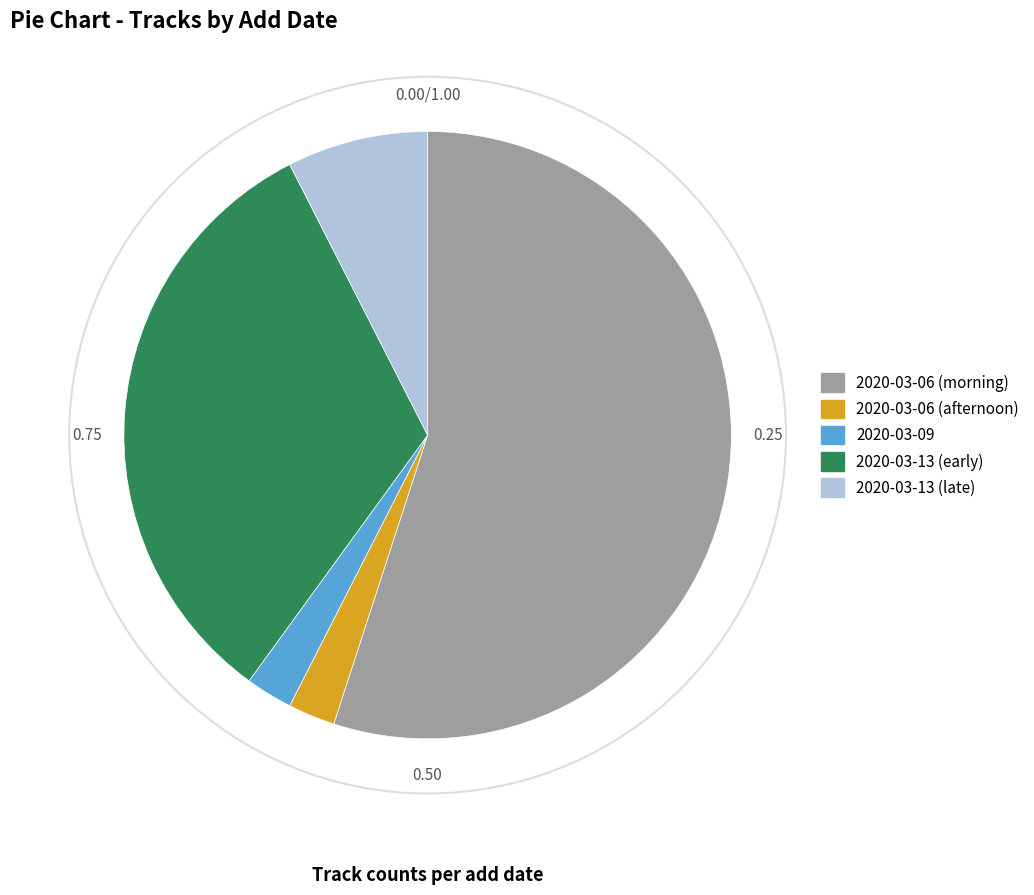

Is there any slice that represents more than half of the pie?

Yes